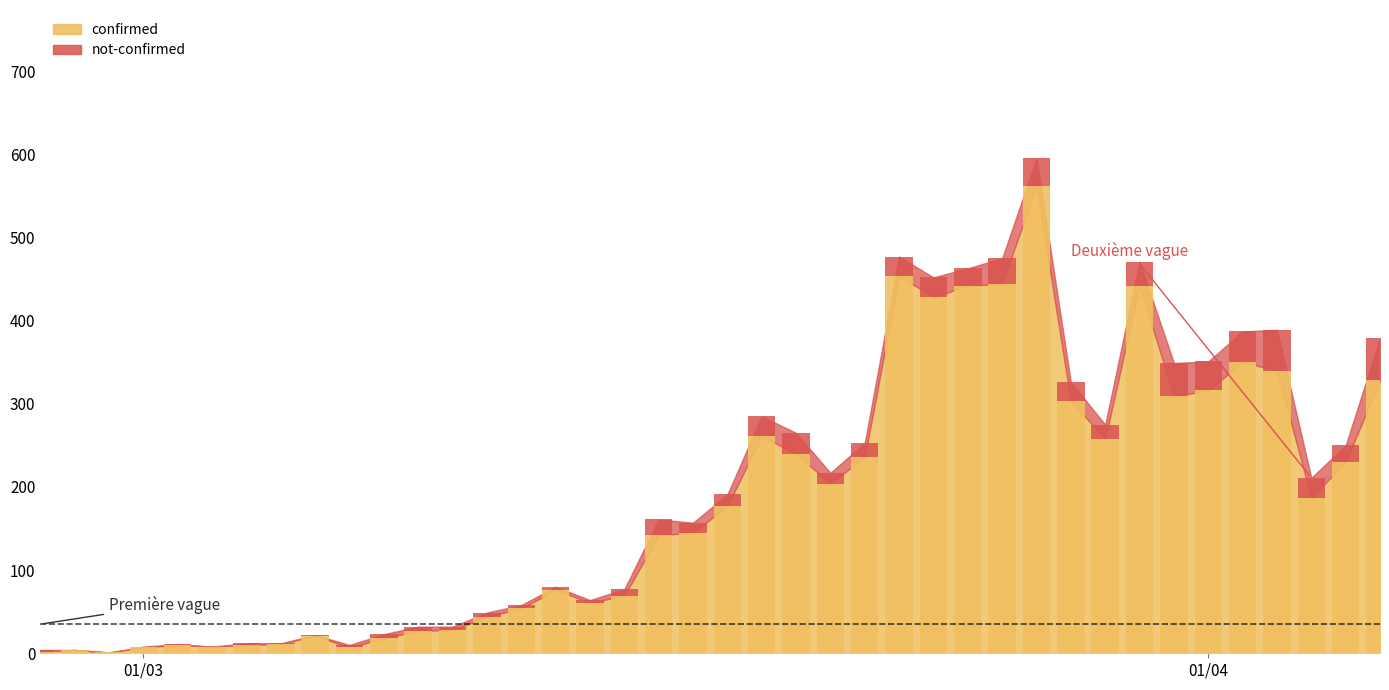

What are all the series names shown in the legend?

confirmed, not-confirmed